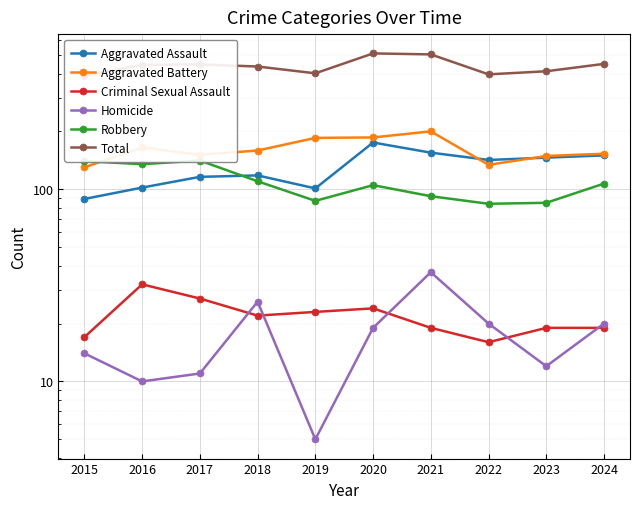

Which series has the largest total across all categories?

Total